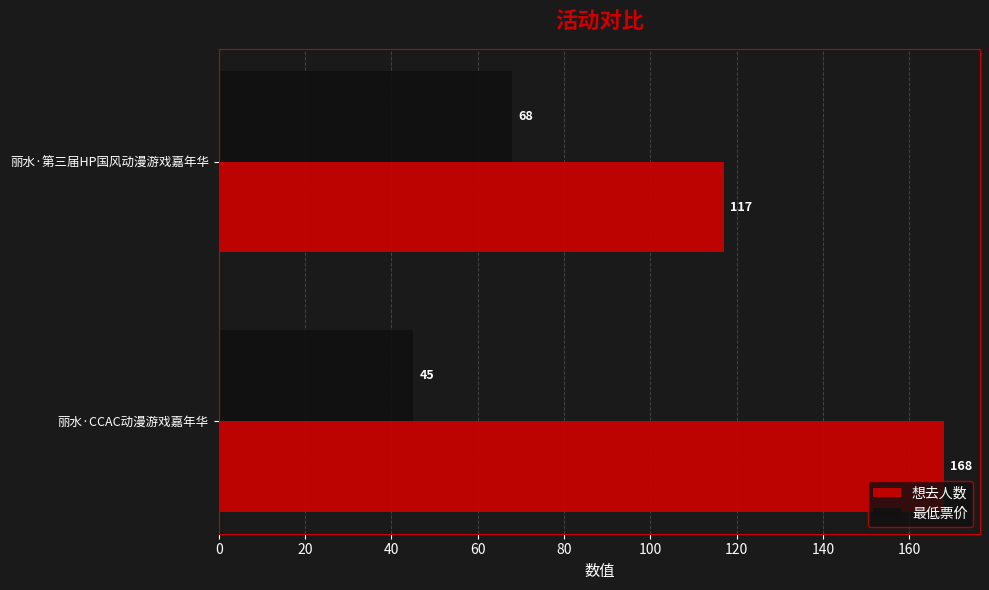

List the series in order of their peak value, highest first.

想去人数, 最低票价